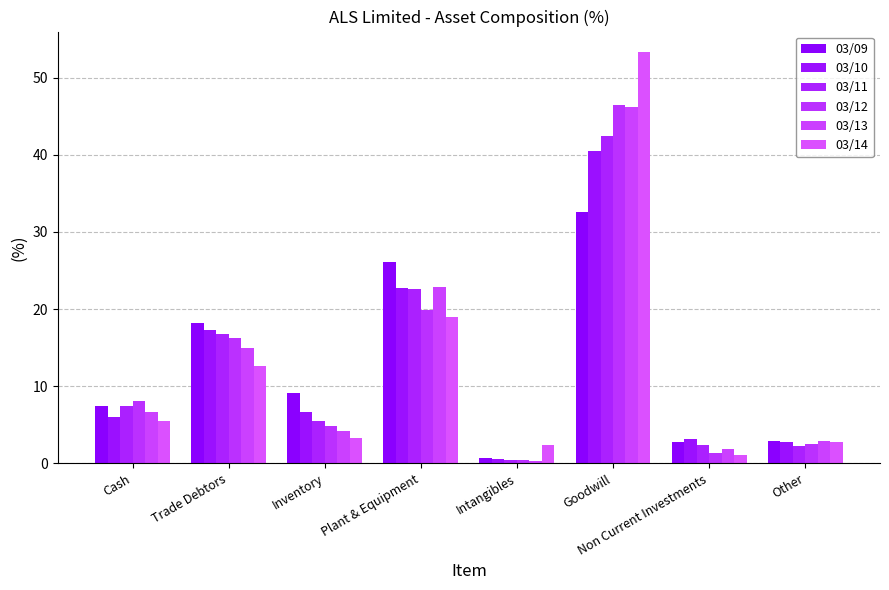

List the labels in order of 03/09 value, smallest first.

Intangibles, Non Current Investments, Other, Cash, Inventory, Trade Debtors, Plant & Equipment, Goodwill